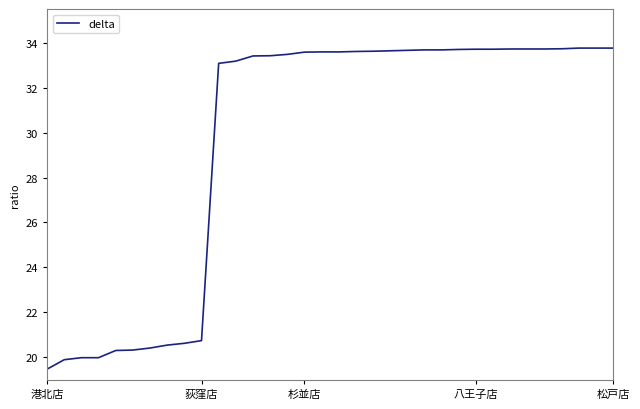

What is the minimum value shown in the chart?

19.5